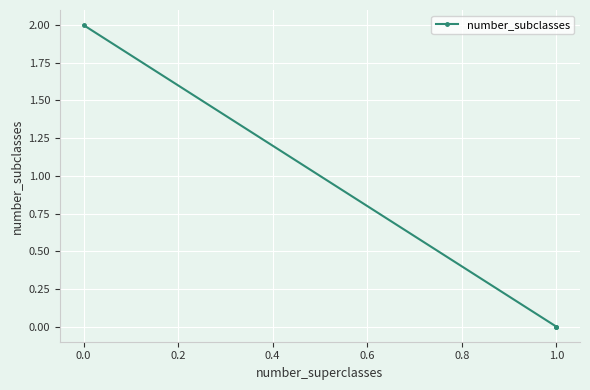

Is this an area chart (filled region under the line)?

No